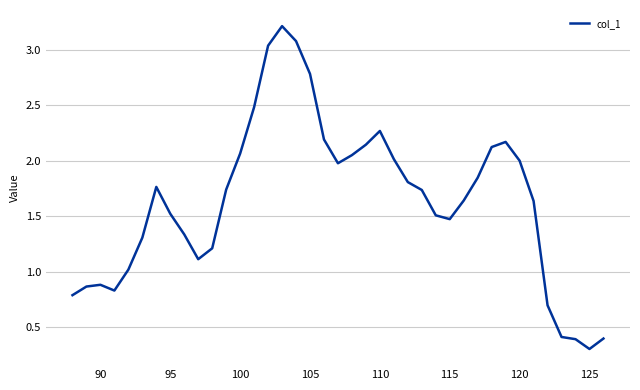

What is the difference between the maximum and minimum values?

2.9